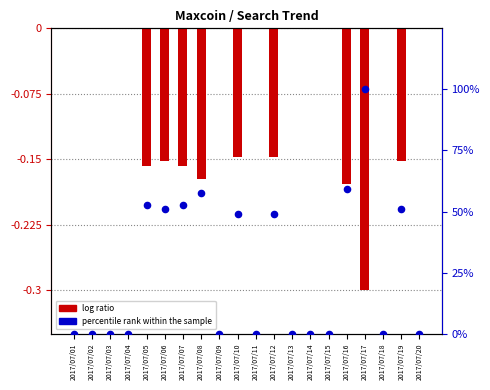

What are all the series names shown in the legend?

log ratio, percentile rank within the sample